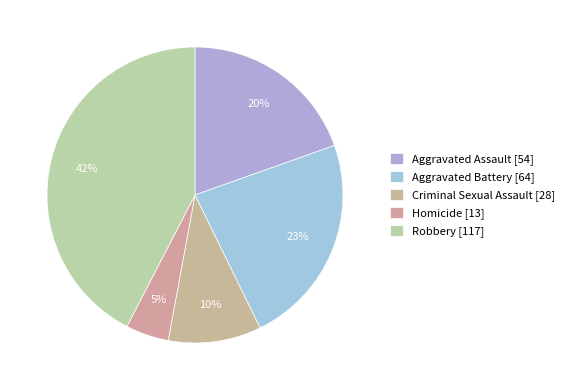

To the nearest percent, what is the combined percentage of Robbery and Criminal Sexual Assault?

53%